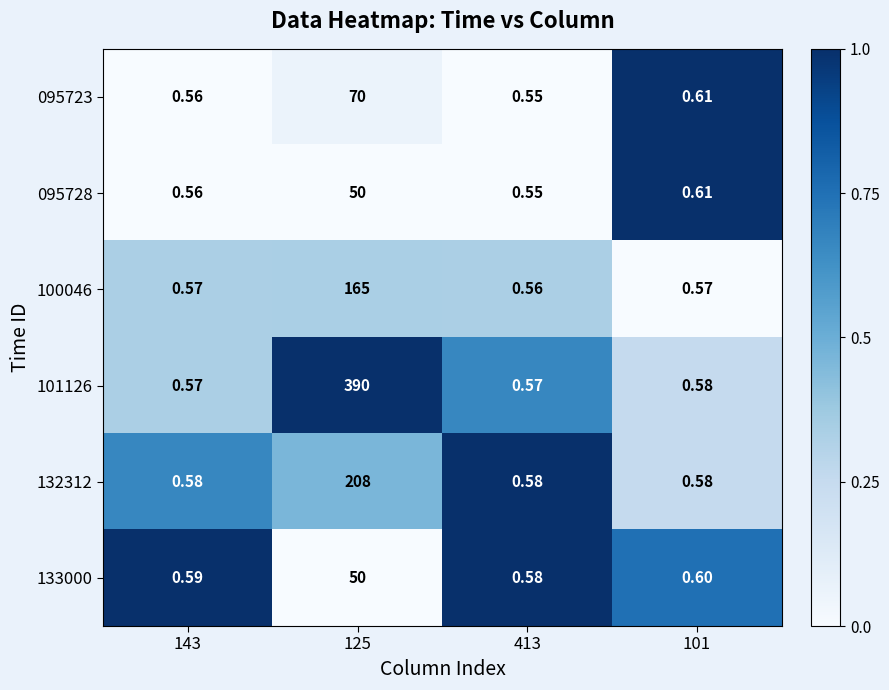

What is the difference between the highest and lowest values at 125?

340.0